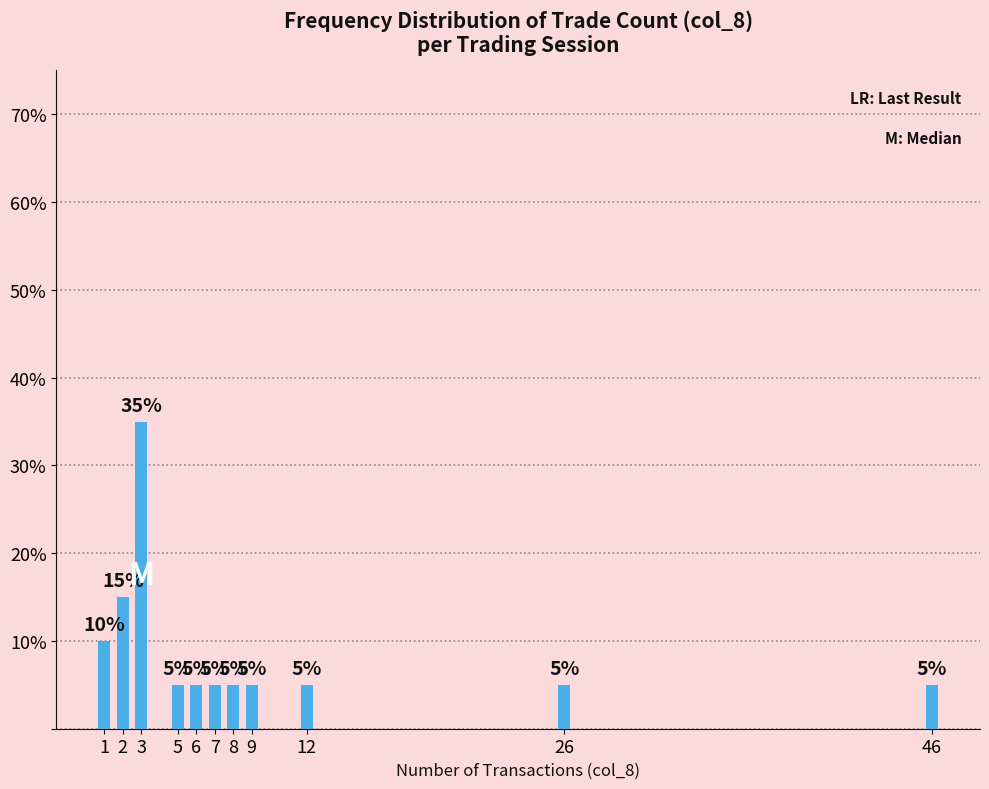

Reading right to left, transcribe all the data shown in this chart.

46=5	26=5	12=5	9=5	8=5	7=5	6=5	5=5	3=35	2=15	1=10